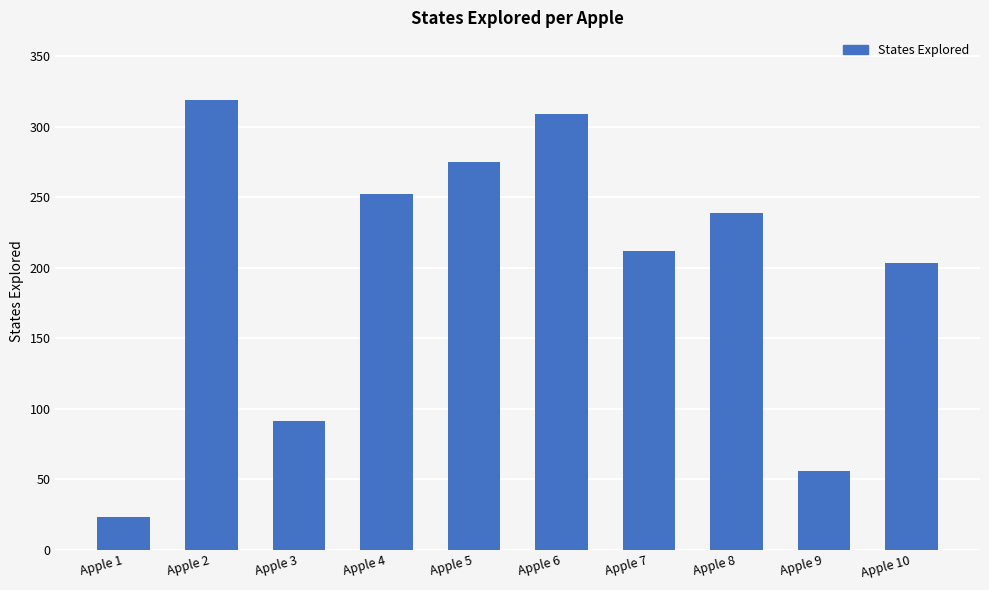

Where is the data nearest to the value 171?

Apple 10